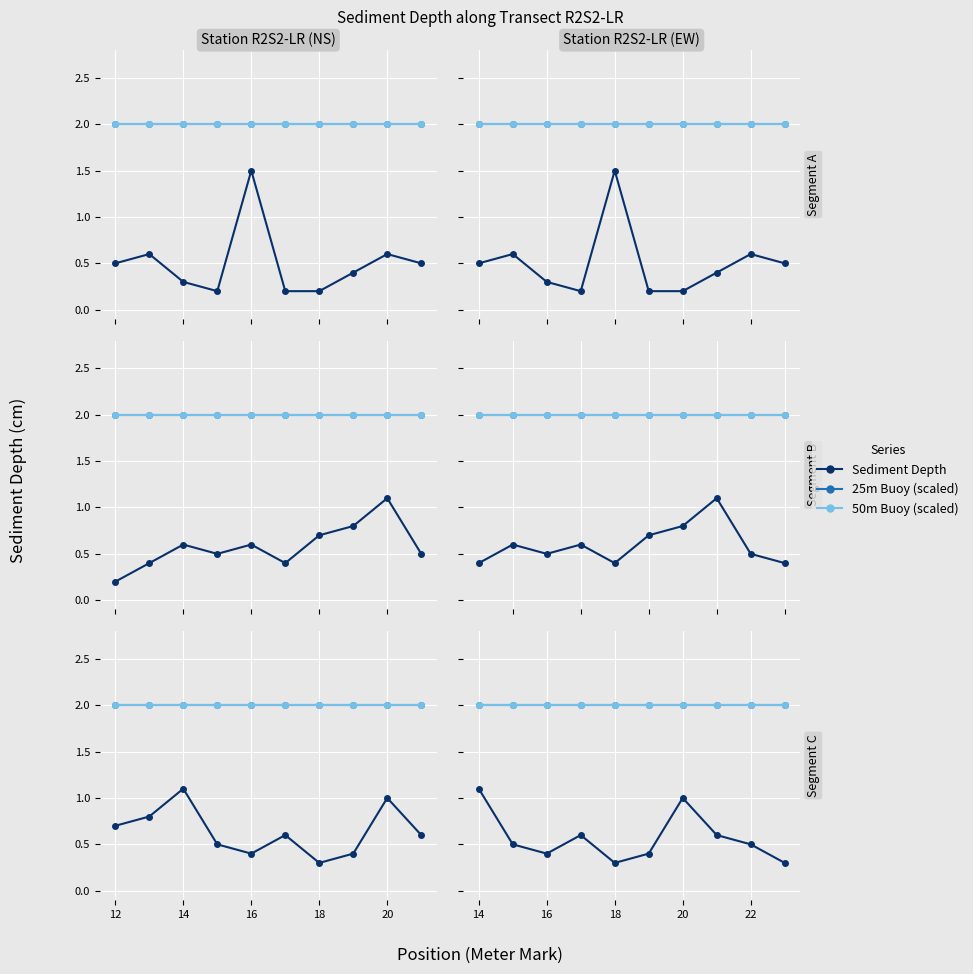

The value of 50m Buoy (scaled) at 20 is 0.8. True or false?

False